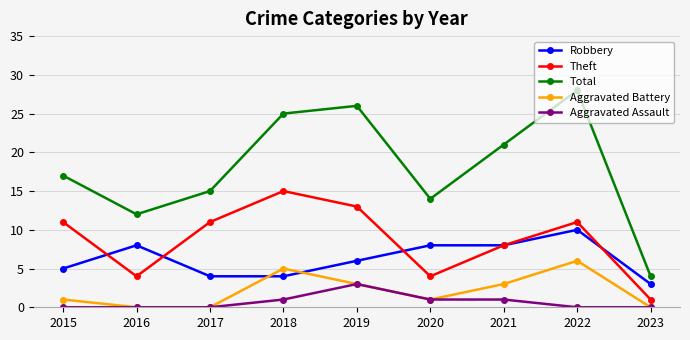

How many data points does each series have?

9